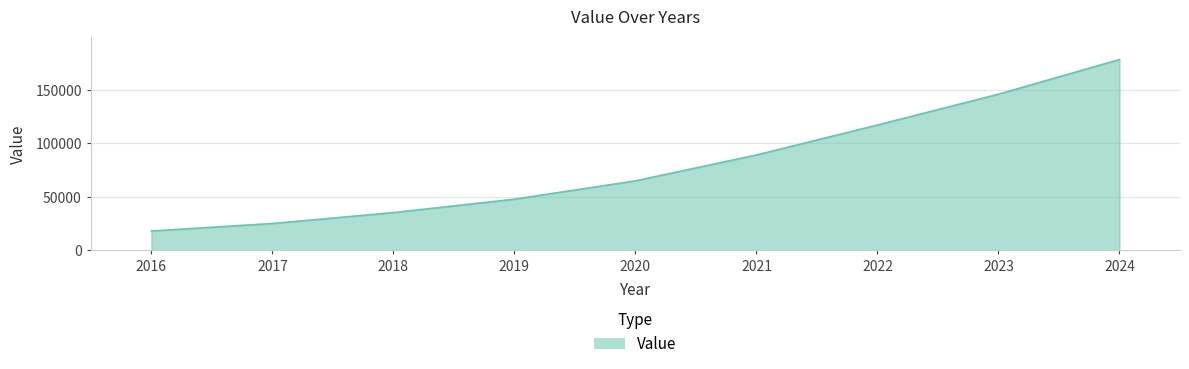

List the labels in order of value, smallest first.

2016, 2017, 2018, 2019, 2020, 2021, 2022, 2023, 2024